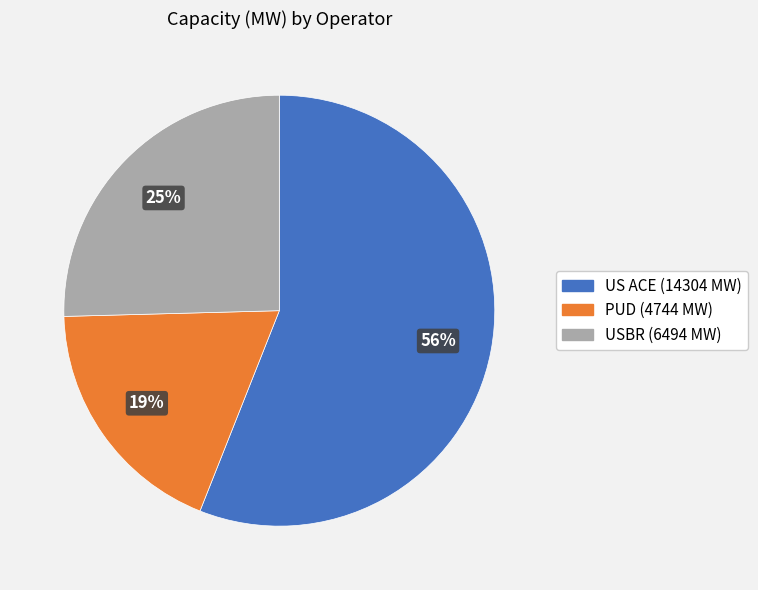

To the nearest percent, what is the difference between the largest and smallest slice percentages?

37%